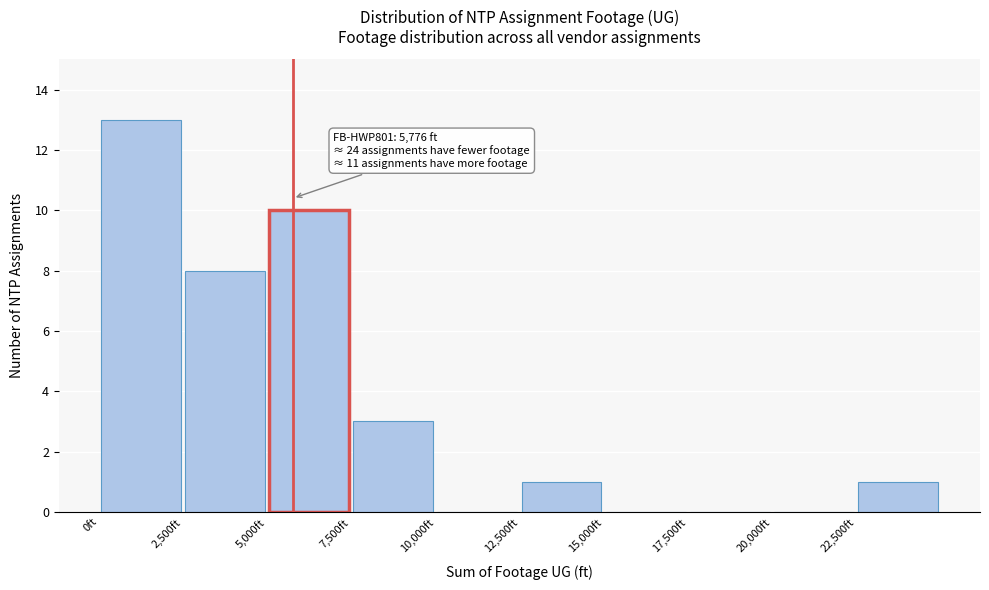

Over which range of the x-axis is the bar tallest?

0 to 2500